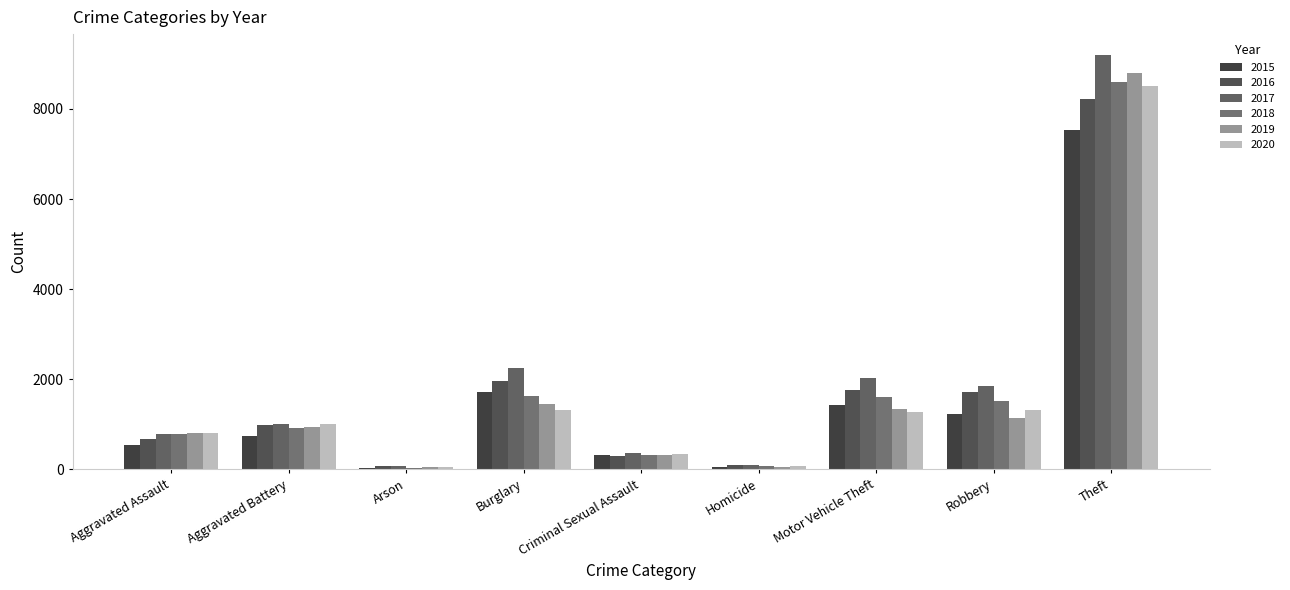

Which series has the widest spread of values?

2017